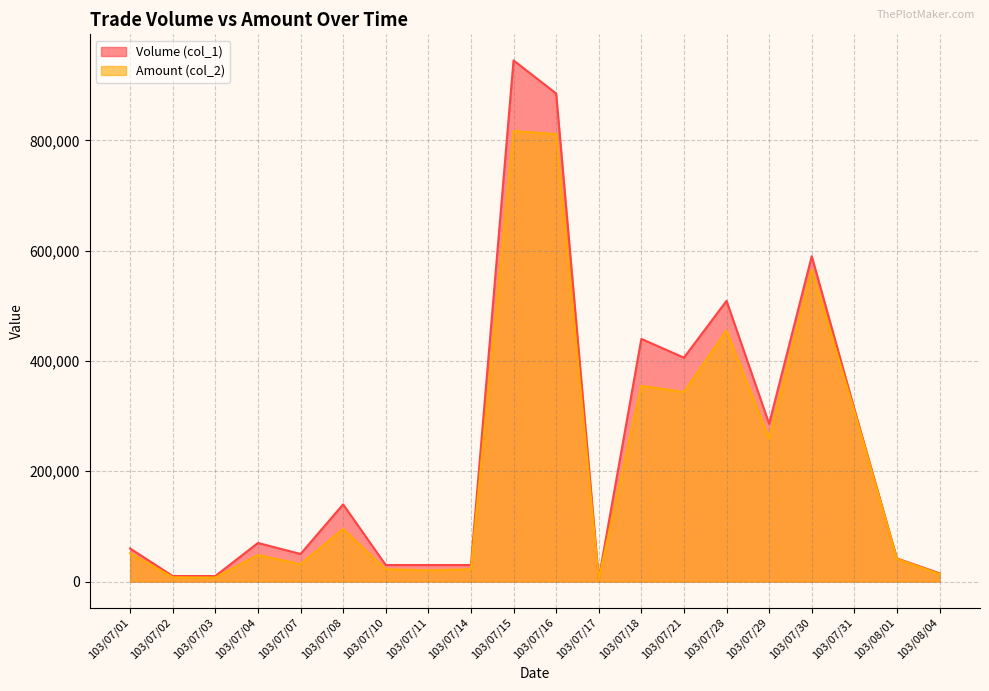

True or false: Volume (col_1) and Amount (col_2) intersect in this chart.

False